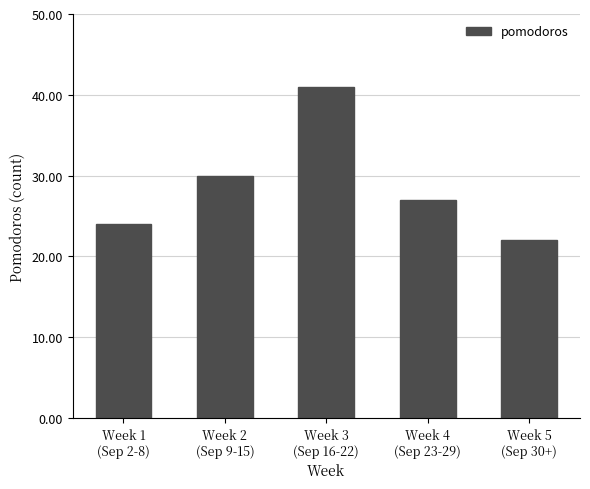

Reading left to right, what are all the values shown in this chart?

Week 1
(Sep 2-8)=24	Week 2
(Sep 9-15)=30	Week 3
(Sep 16-22)=41	Week 4
(Sep 23-29)=27	Week 5
(Sep 30+)=22